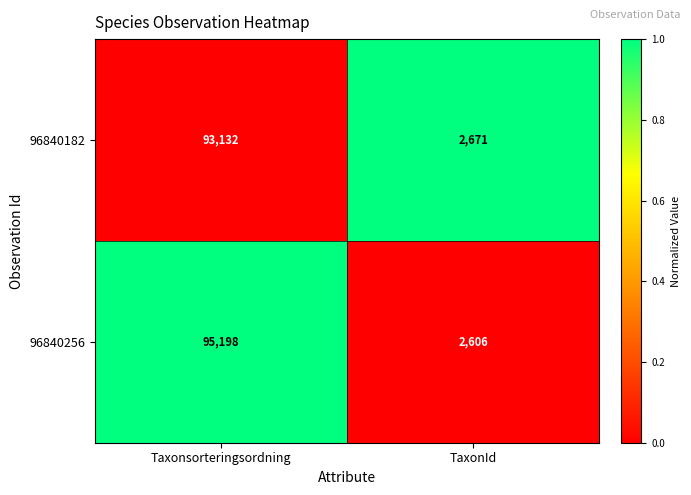

What is the approximate value of 96840256 at TaxonId, to the nearest 10?

2610